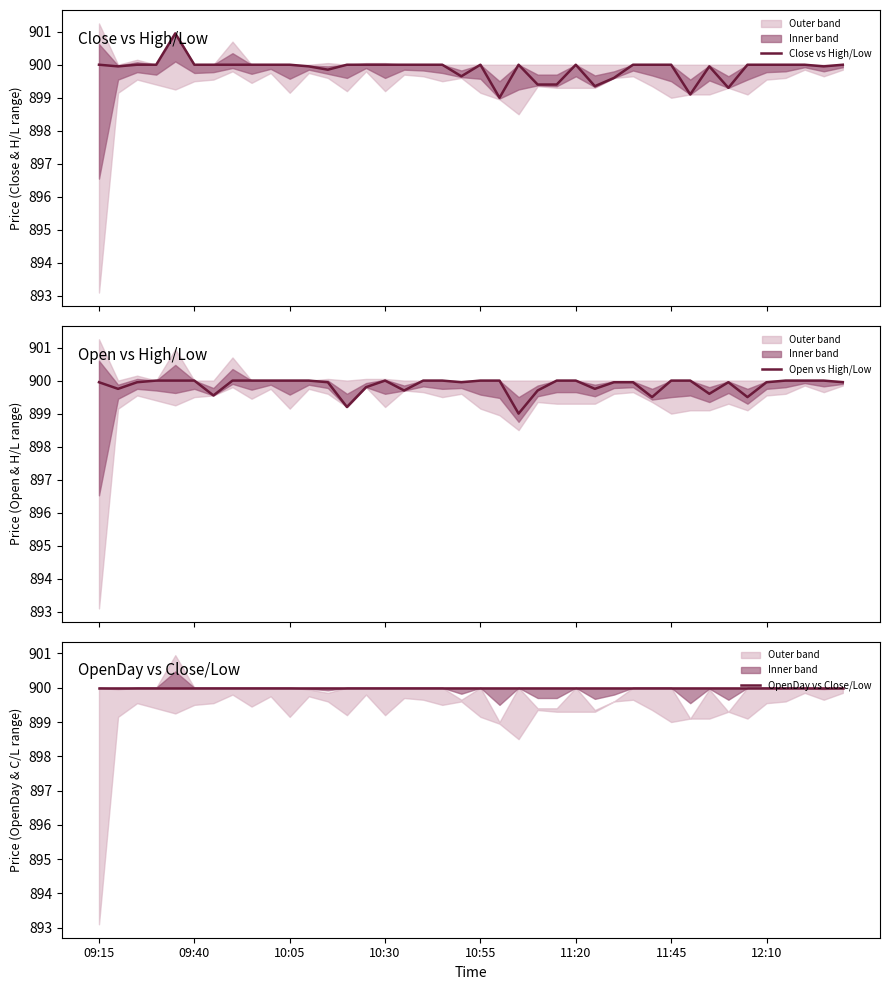

At which category is the sum across all series the highest?

10:55